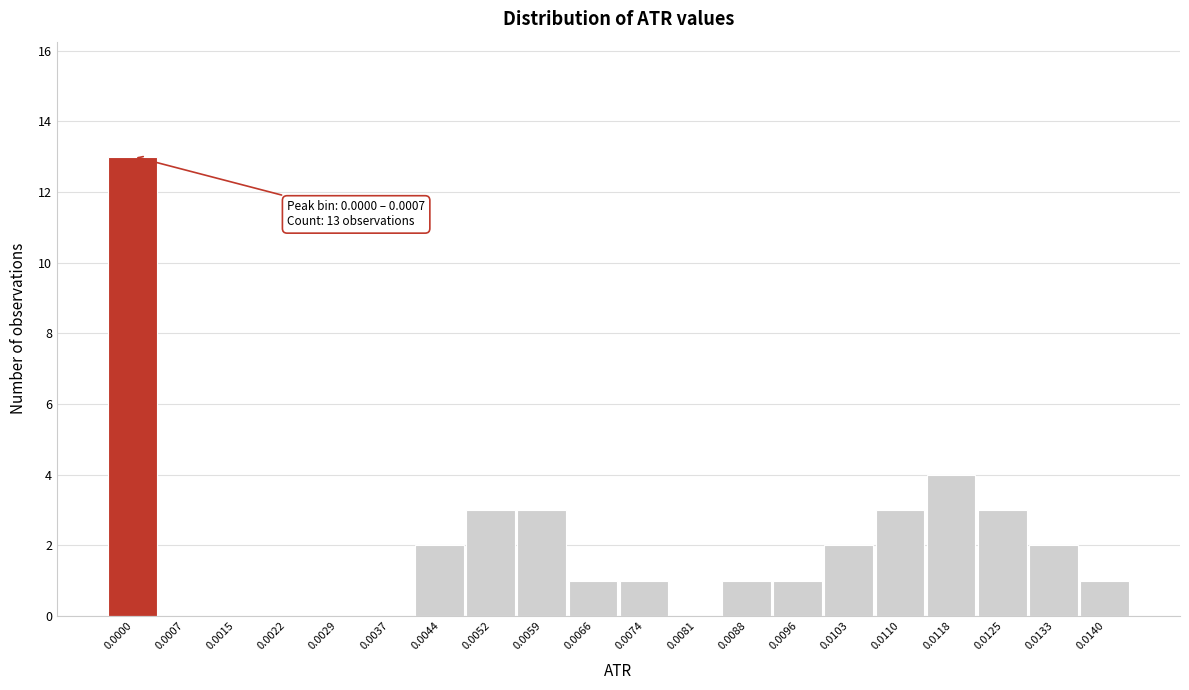

Reading left to right, what are all the values shown in this chart?

0.0000=13	0.0007=0	0.0015=0	0.0022=0	0.0029=0	0.0037=0	0.0044=2	0.0052=3	0.0059=3	0.0066=1	0.0074=1	0.0081=0	0.0088=1	0.0096=1	0.0103=2	0.0110=3	0.0118=4	0.0125=3	0.0133=2	0.0140=1